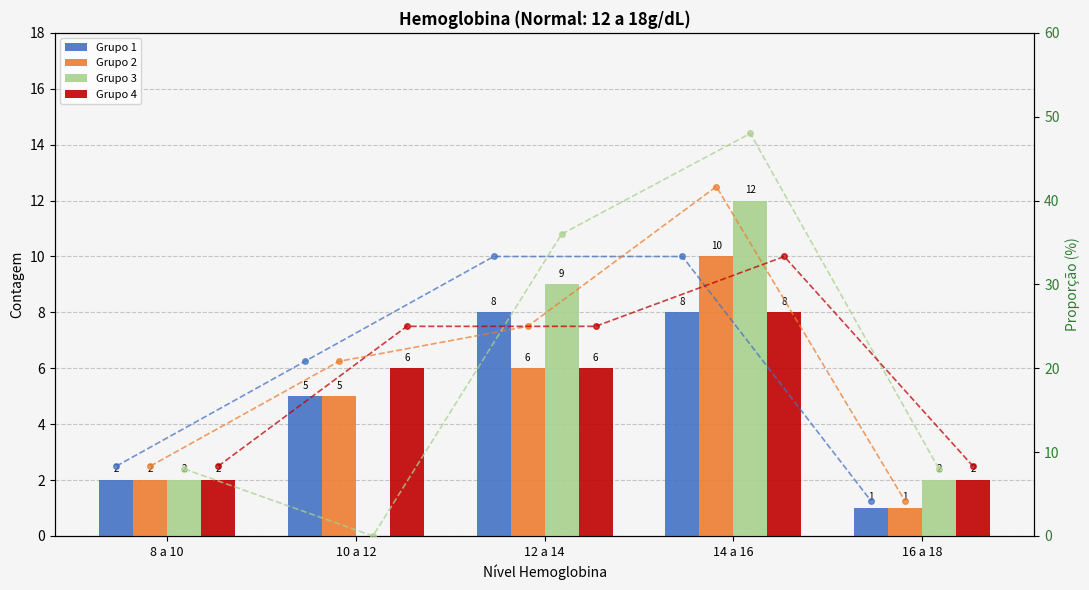

The Grupo 1 series shows 3 at 12 a 14. True or false?

False